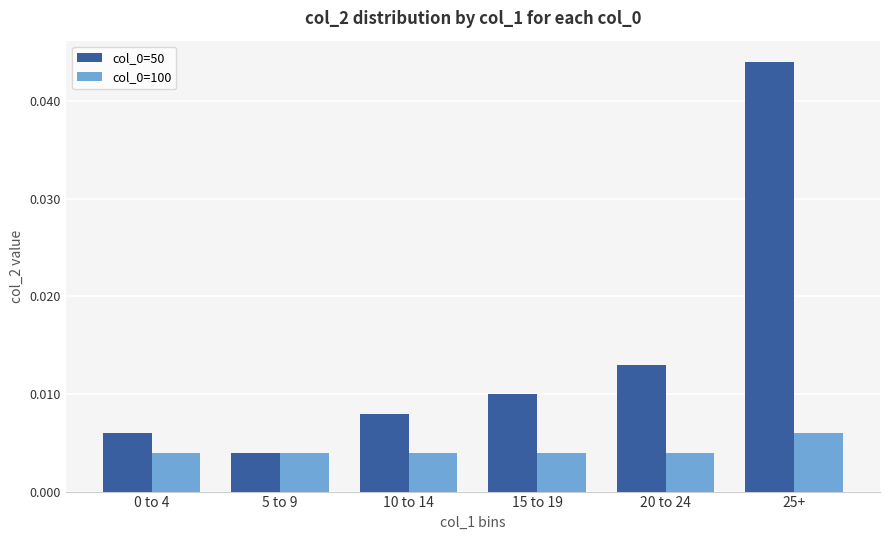

Which category has the lowest value in the col_0=50 series?

5 to 9